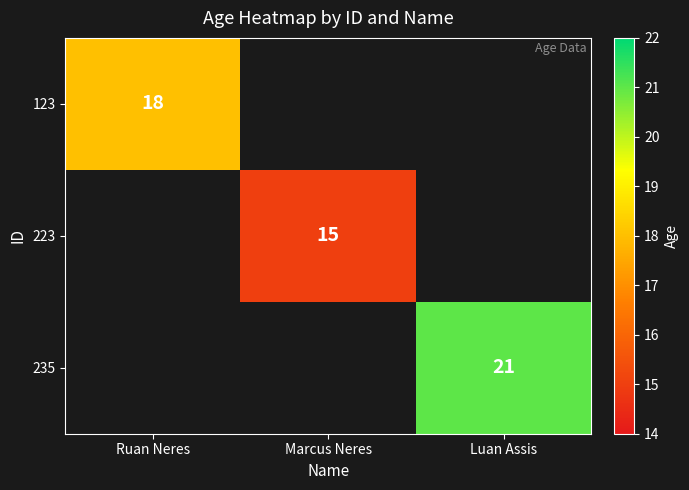

How many categories are shown in the chart?

3